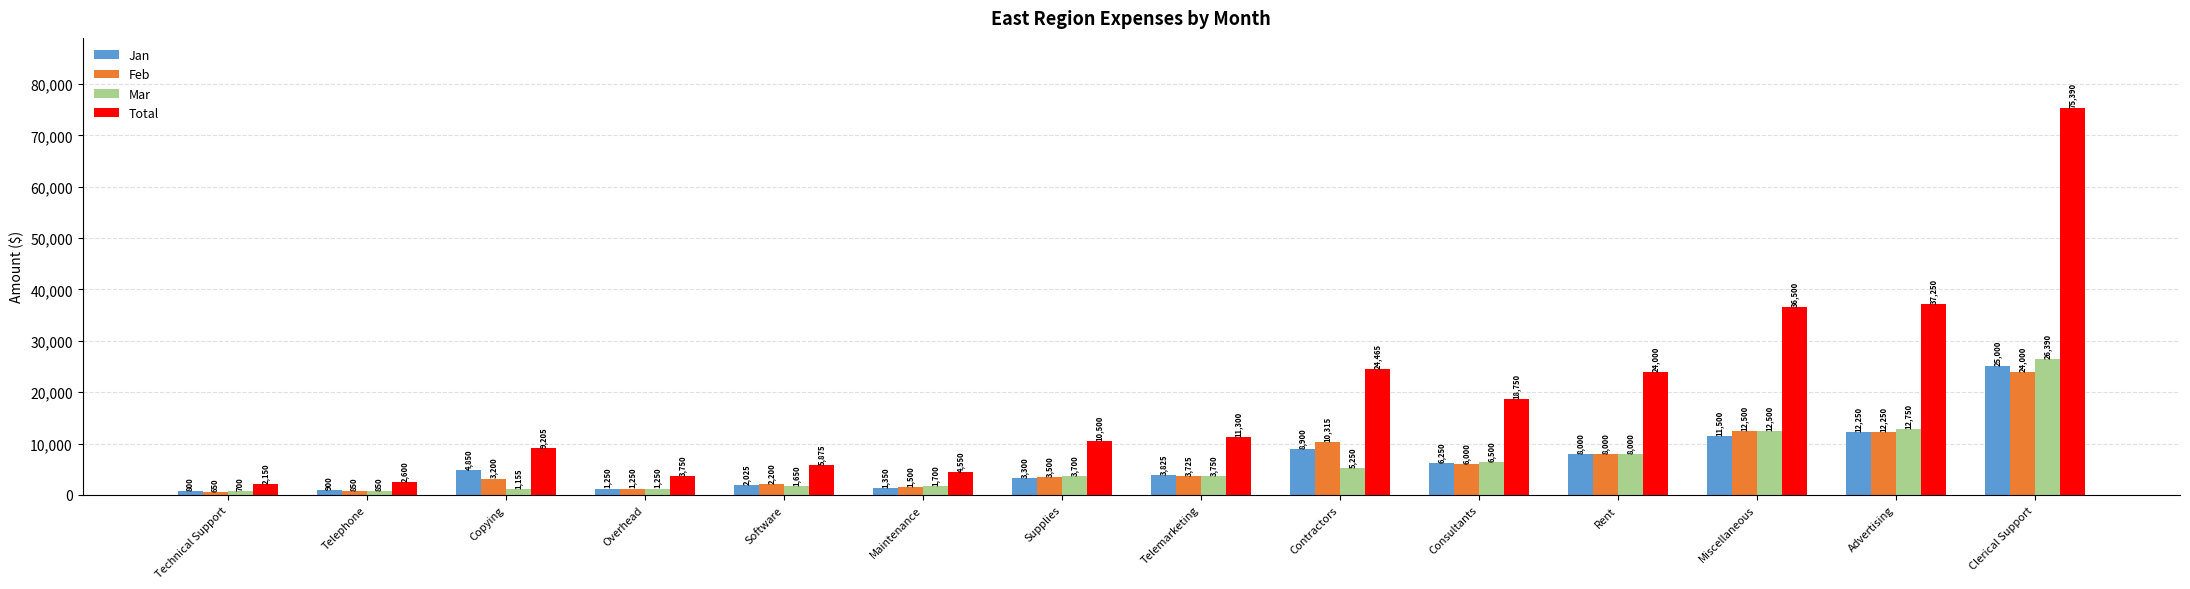

Where is Feb nearest to the value 12325?

Advertising